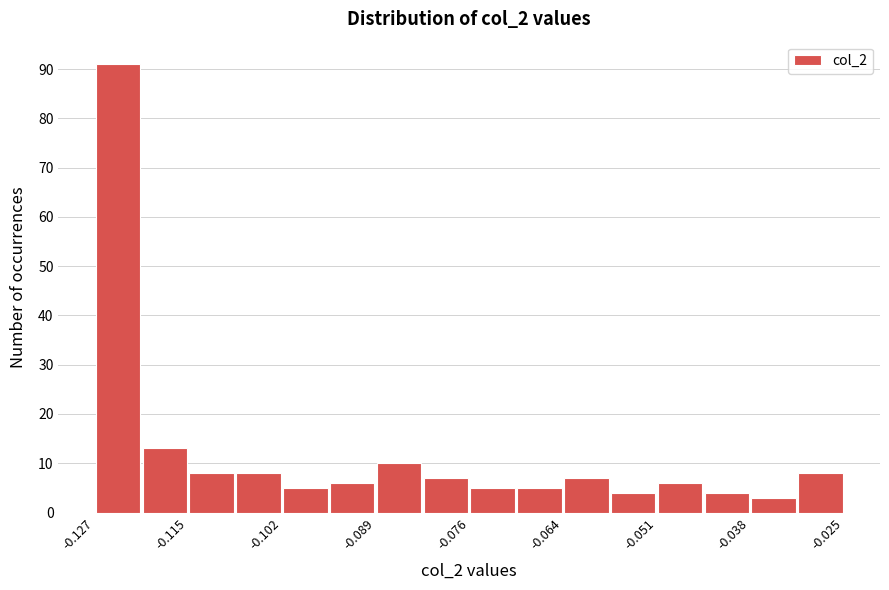

Around what value on the x-axis is the tallest bar? Give the approximate position of its centre, as read against the axis.

-0.124